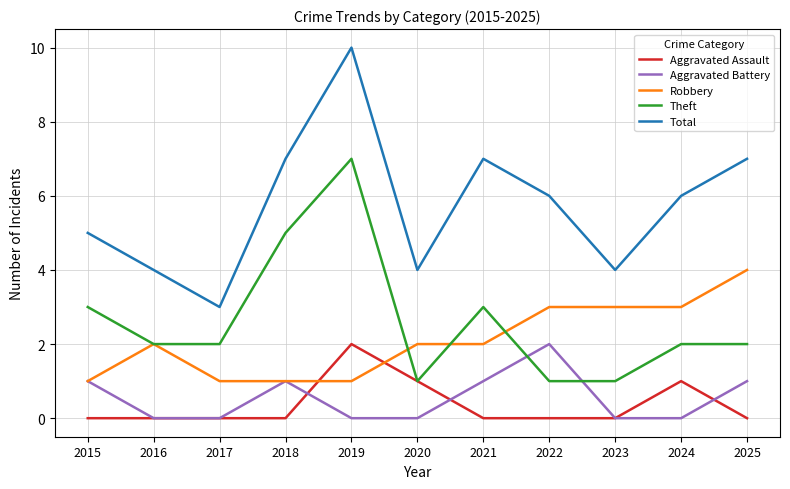

What is the difference between the maximum and minimum values in the Aggravated Battery series?

2